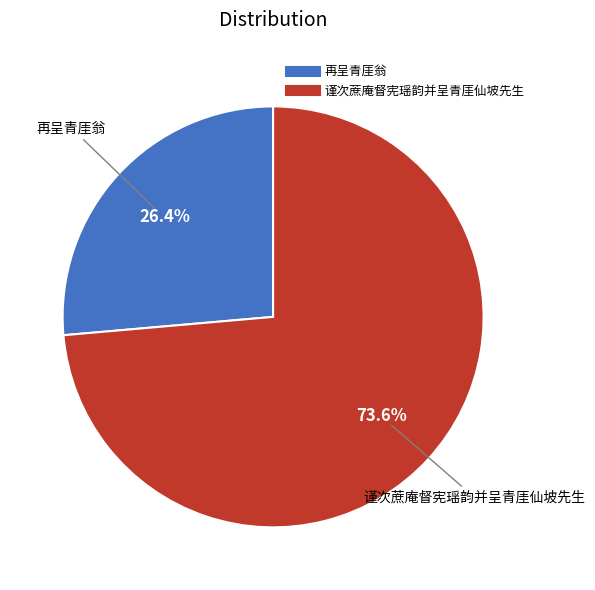

To the nearest percent, what is the average slice percentage?

50%